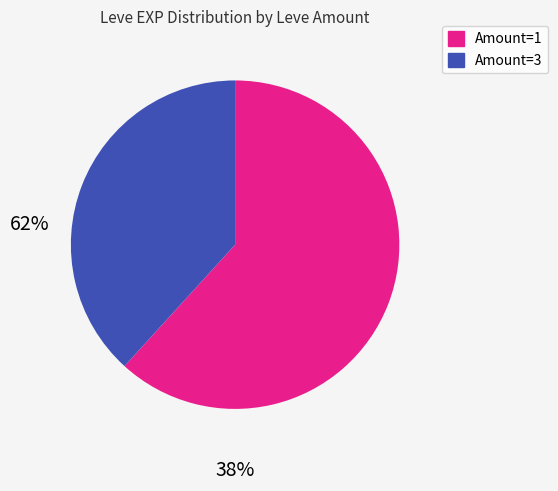

Is there a majority slice in this chart?

Yes